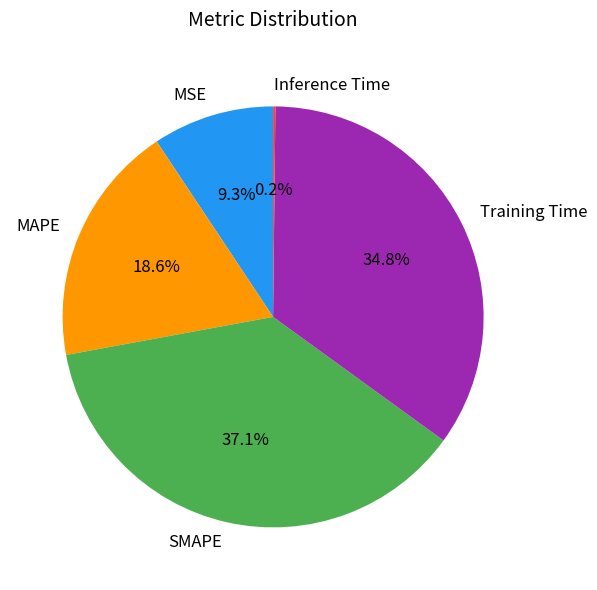

What is the largest slice in the pie chart?

SMAPE